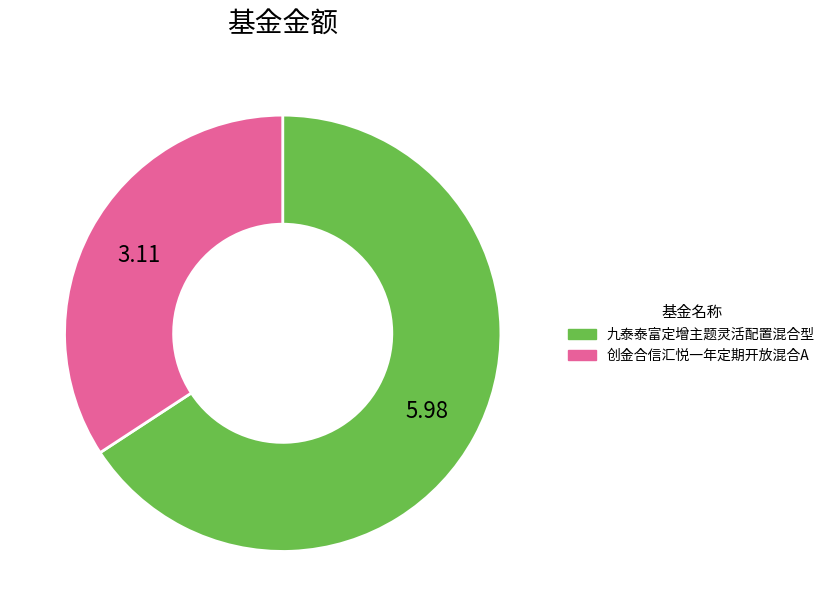

Which slice is the largest?

九泰泰富定增主题灵活配置混合型